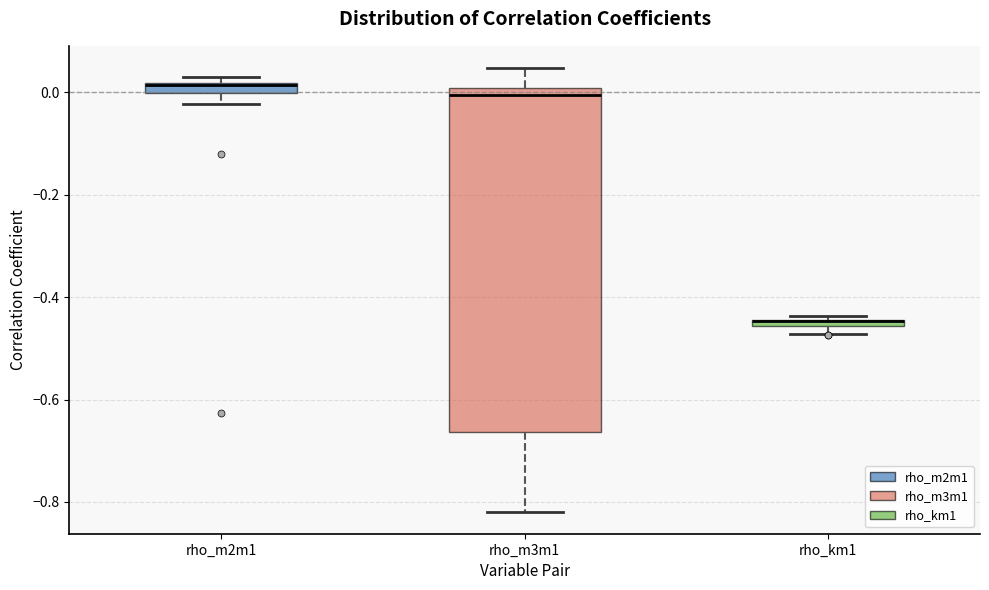

Where is the upper edge of the box for rho_m3m1 on the y-axis? The values are not printed on the chart, so give them approximately, as read against the axis.

0.00